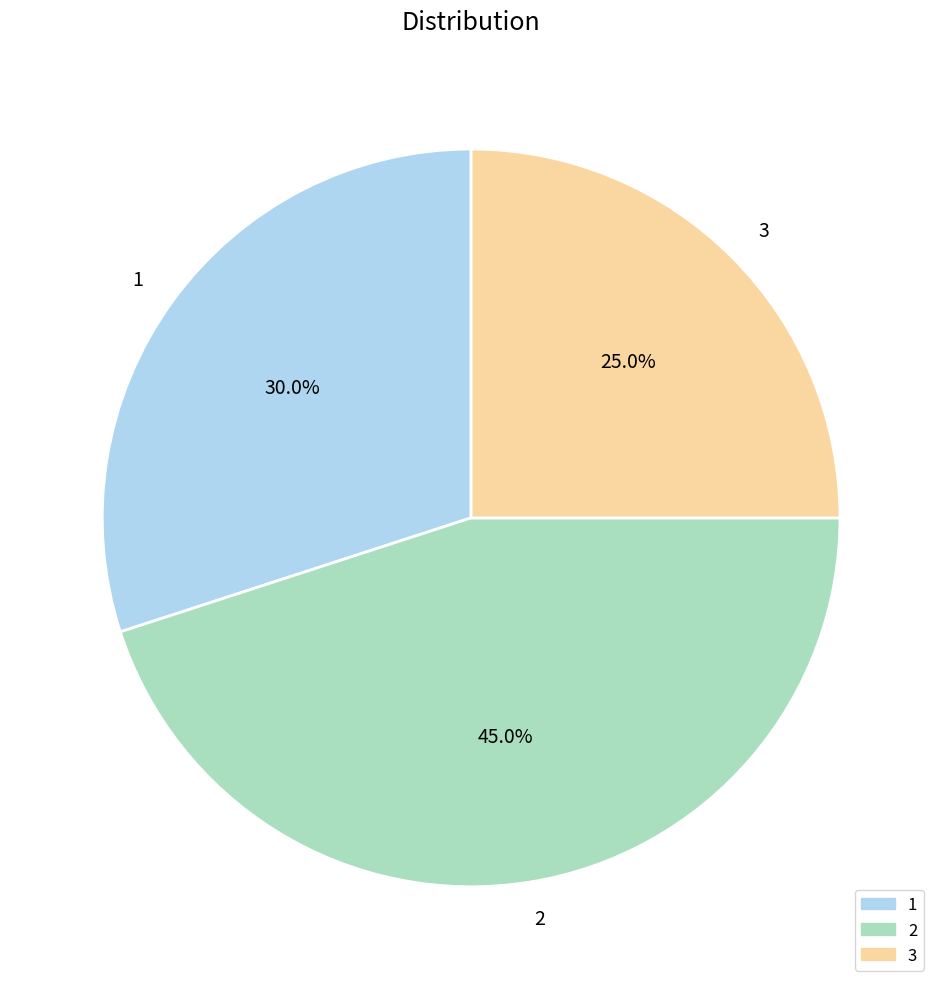

To the nearest percent, what is the average slice percentage?

33%